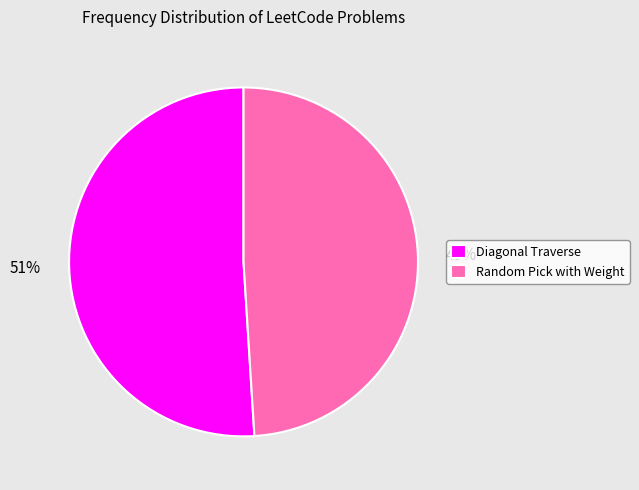

To the nearest percent, what percentage of the pie is Diagonal Traverse?

51%